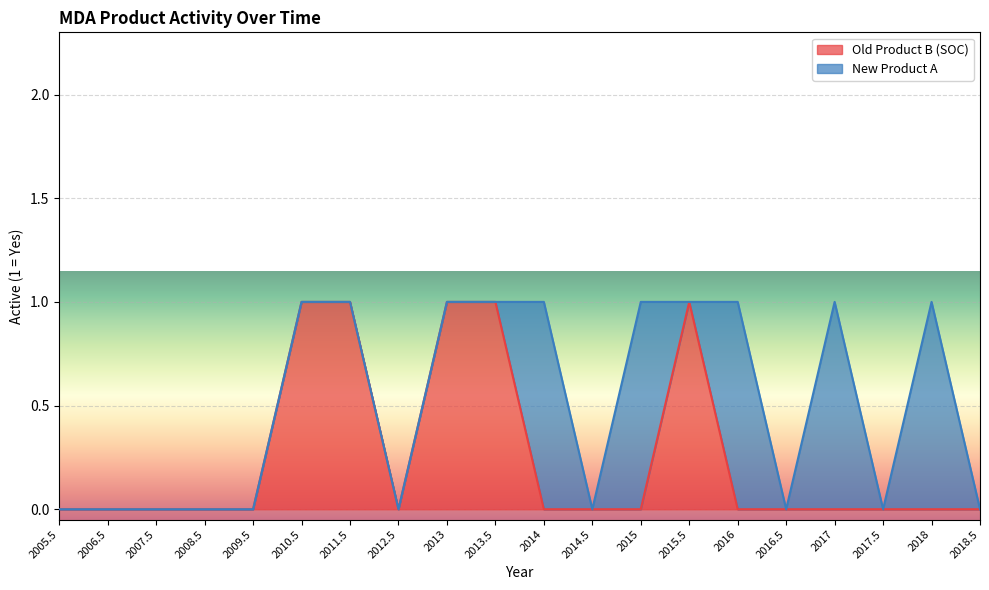

Does the chart display data point markers on the line(s)?

No